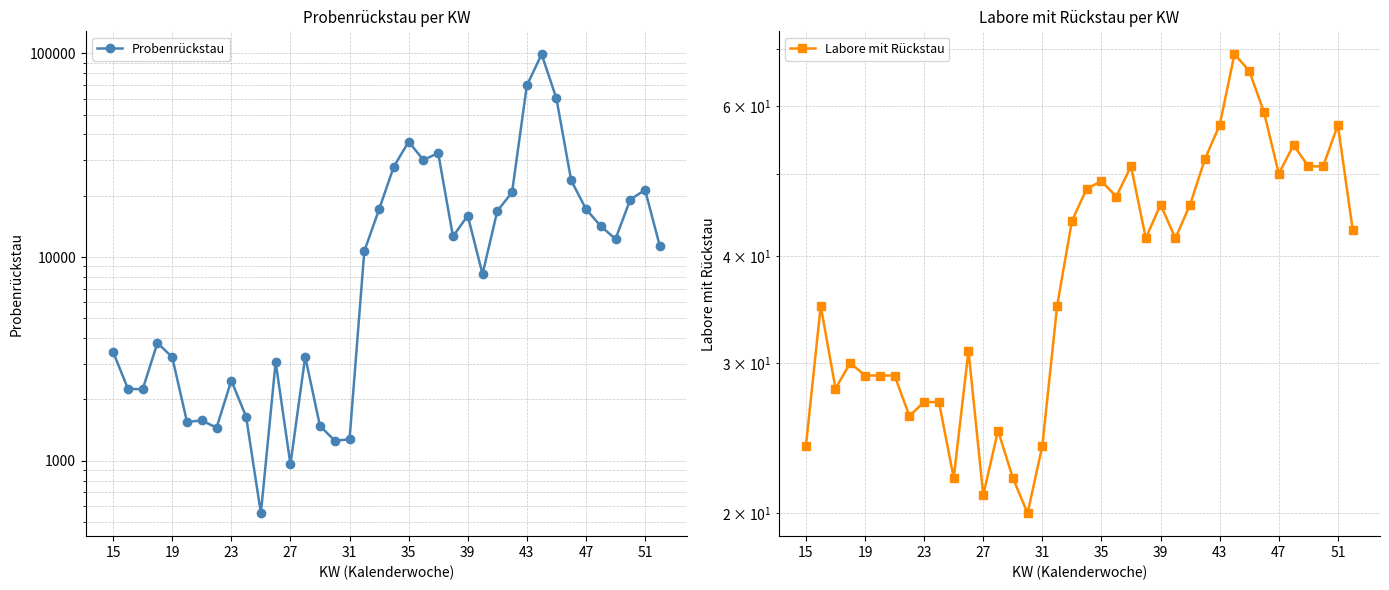

Reading left to right, list all the values displayed in this chart.

Probenrückstau: 3423	2259	2243	3790	3224	1552	1578	1454	2478	1646	553	3056	960	3242	1483	1256	1274	10693	17143	27828	36812	29964	32397	12617	15983	8245	16829	20799	69524	98931	60113	23780	17207	14191	12267	19159	21364	11321
Labore mit Rückstau: 24	35	28	30	29	29	29	26	27	27	22	31	21	25	22	20	24	35	44	48	49	47	51	42	46	42	46	52	57	69	66	59	50	54	51	51	57	43